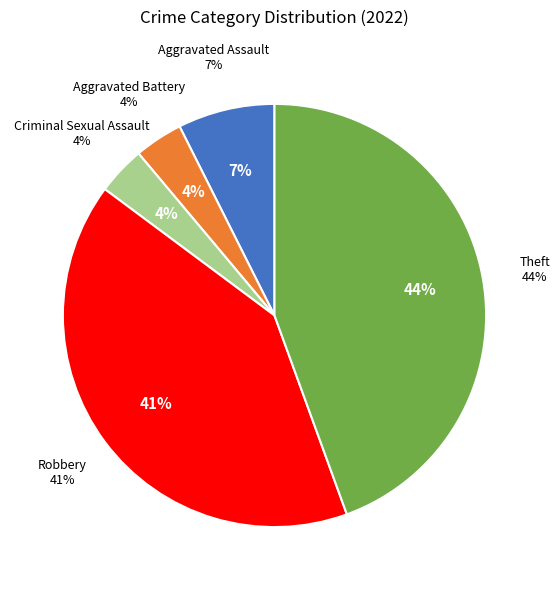

Which category has the smallest portion of the pie?

Aggravated Battery